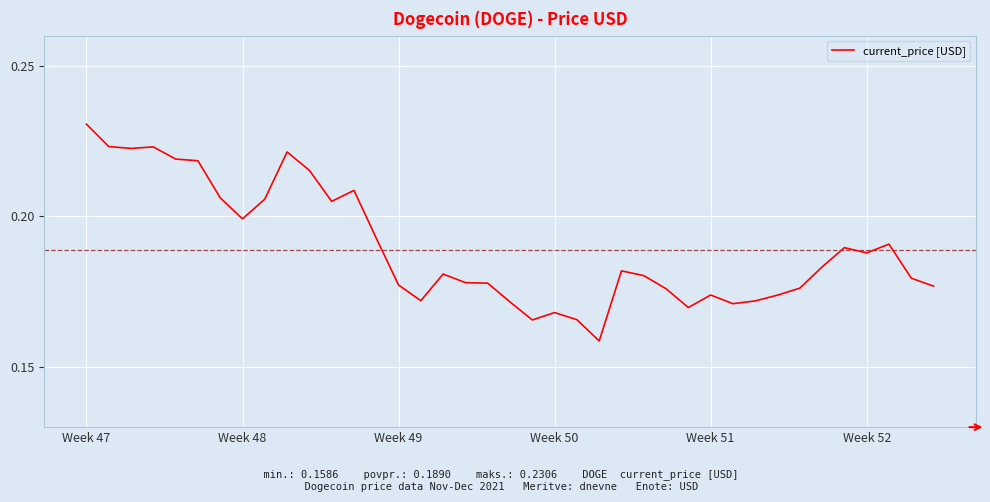

Which category has the highest value across all series?

Week 47